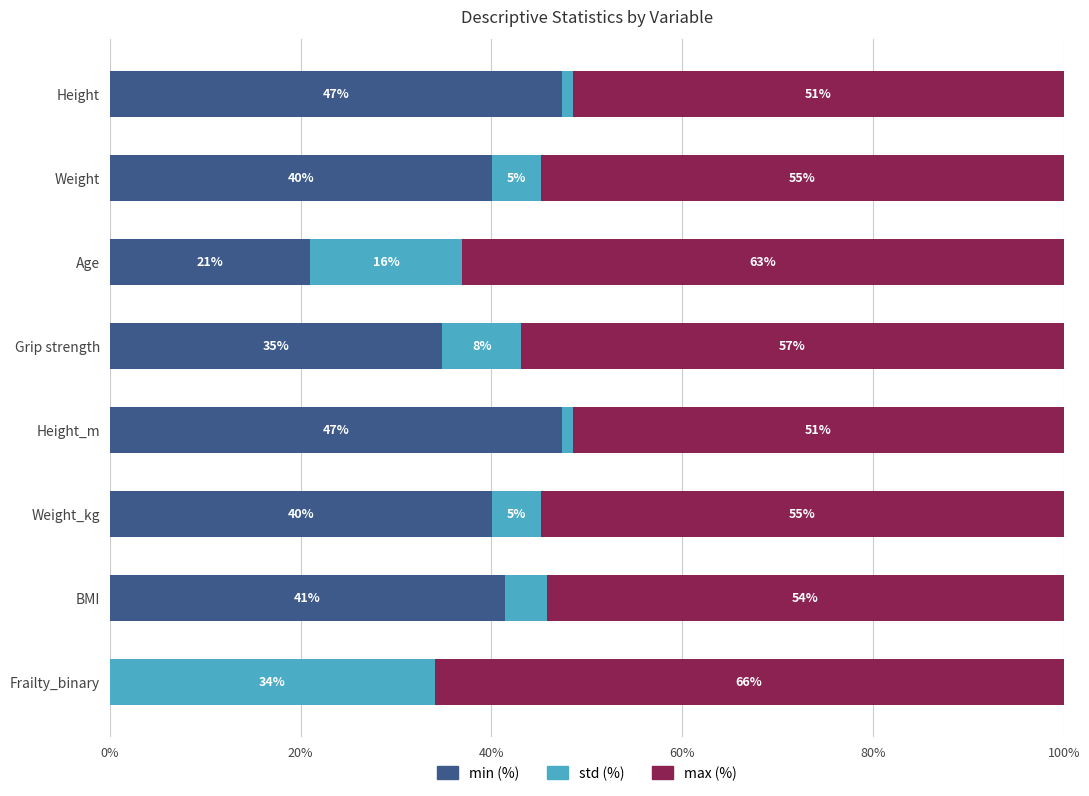

What is the total value across all series at Frailty_binary?

100.0